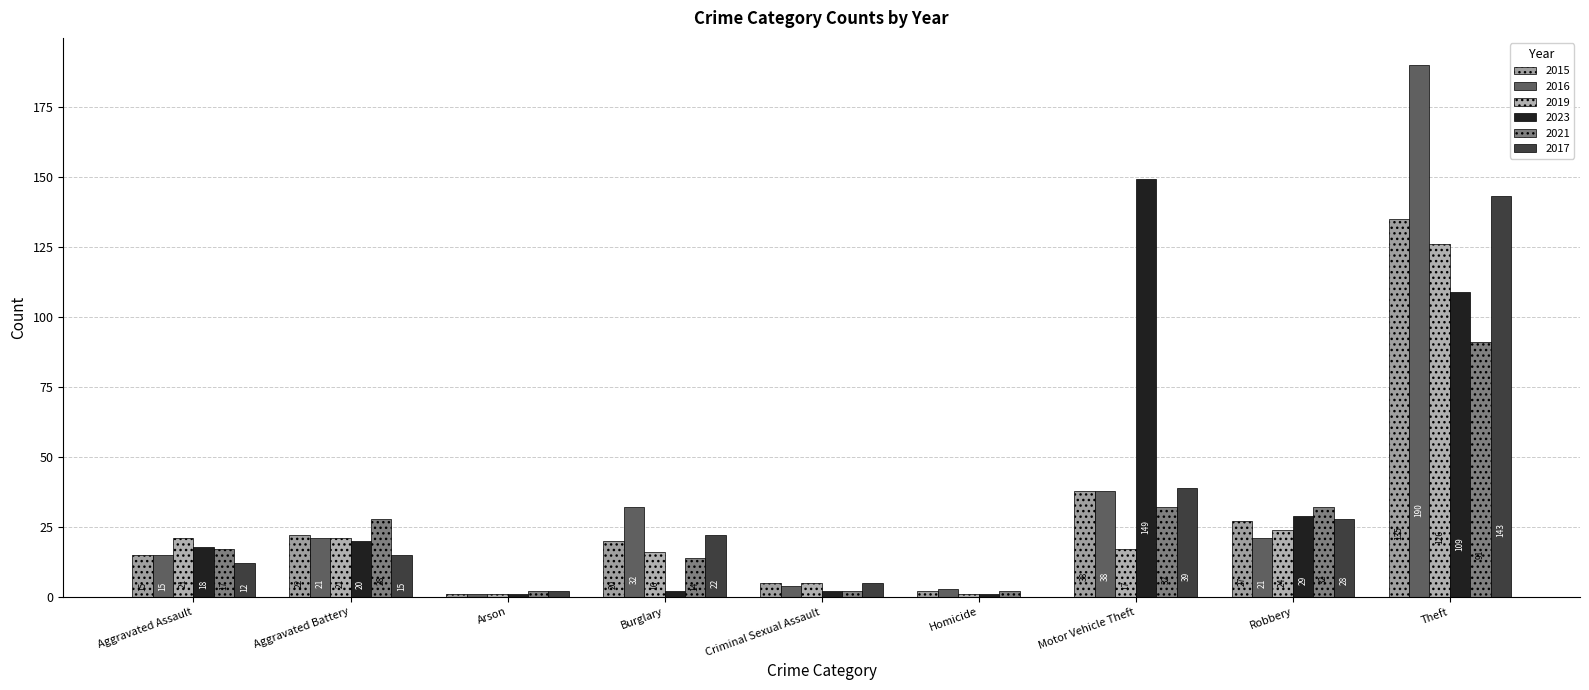

Which series changed the most between Aggravated Assault and Aggravated Battery?

2021